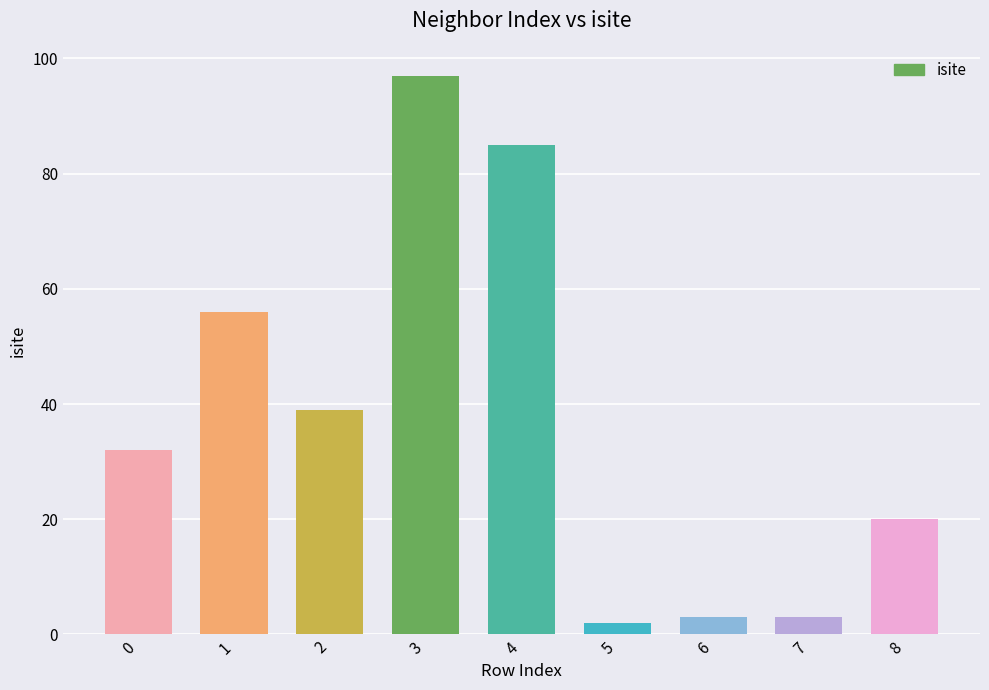

True or false: the data shows 66 at 3.

False